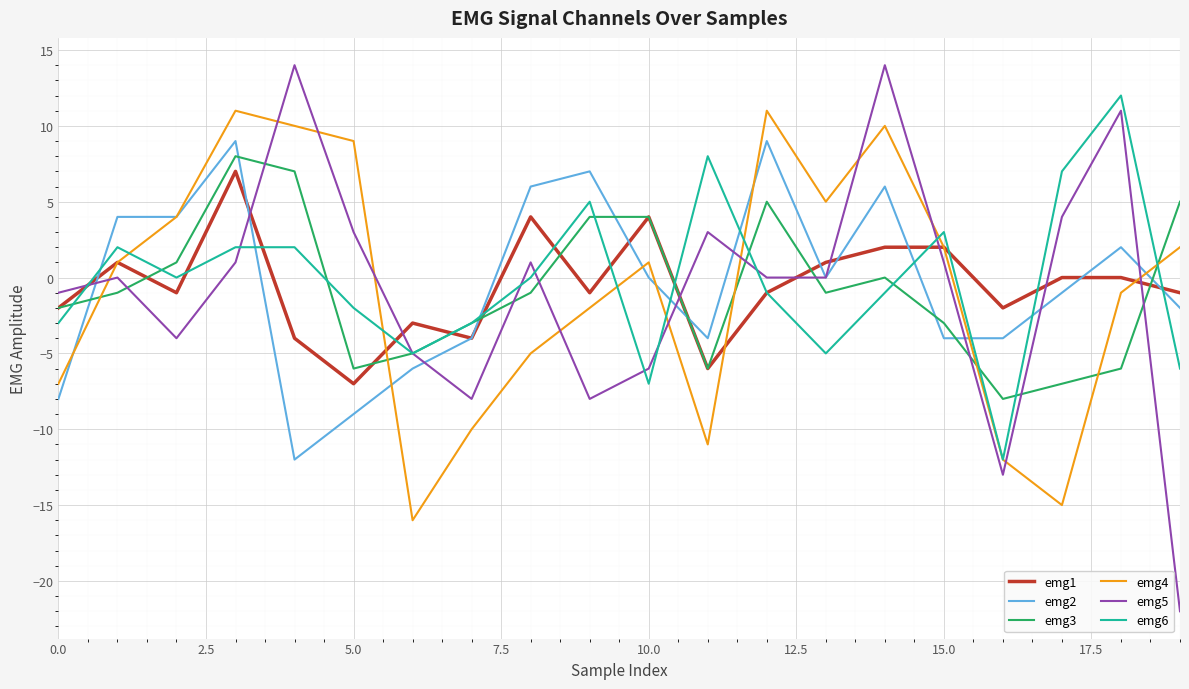

How many positive values does the emg4 series have?

11